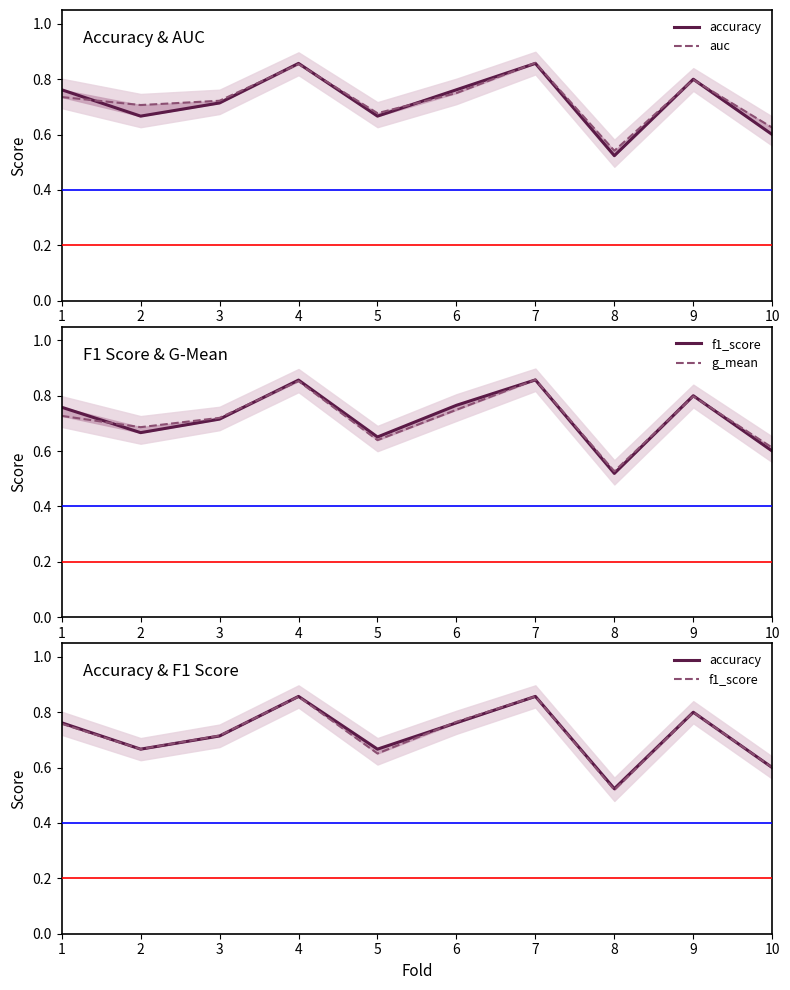

Which series has the largest range (max minus min)?

f1_score